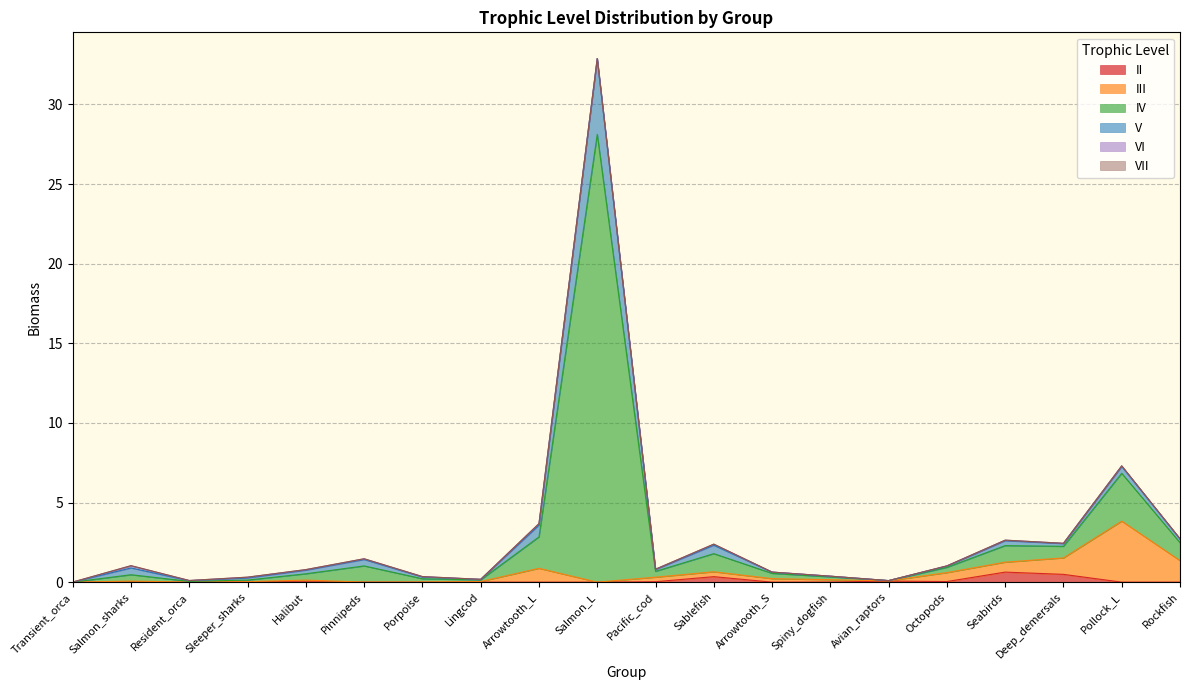

At which category is the sum across all series the highest?

Salmon_L